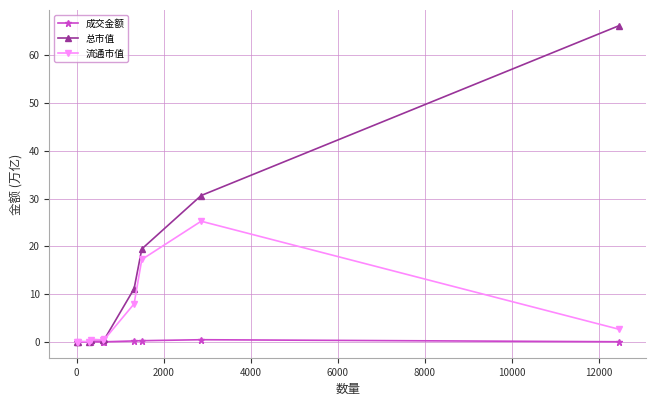

Does the chart display data point markers on the line(s)?

Yes